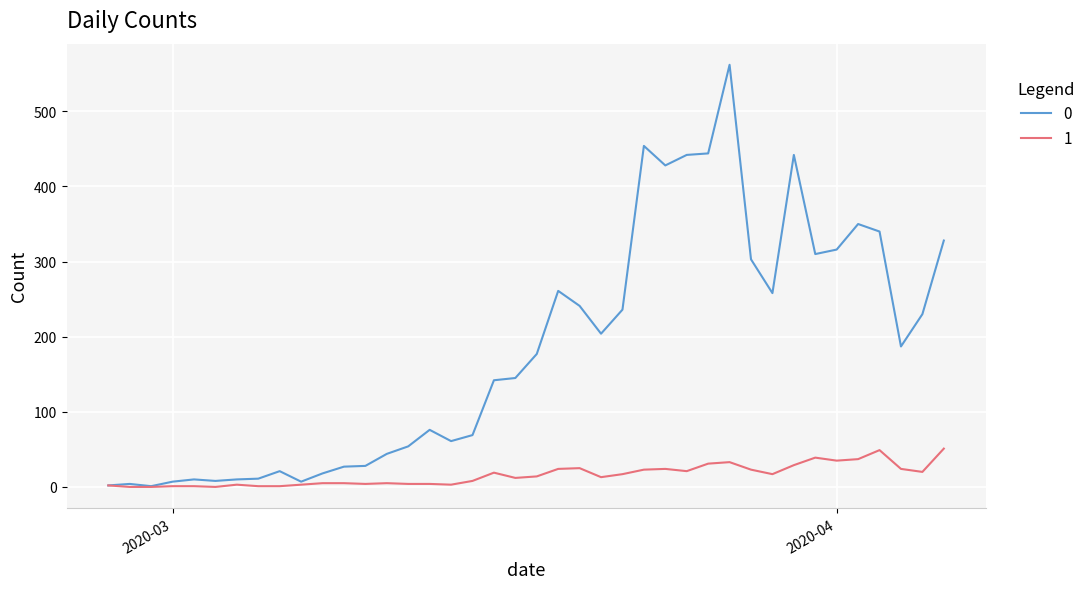

Rank the series by their maximum value, from lowest to highest.

1, 0